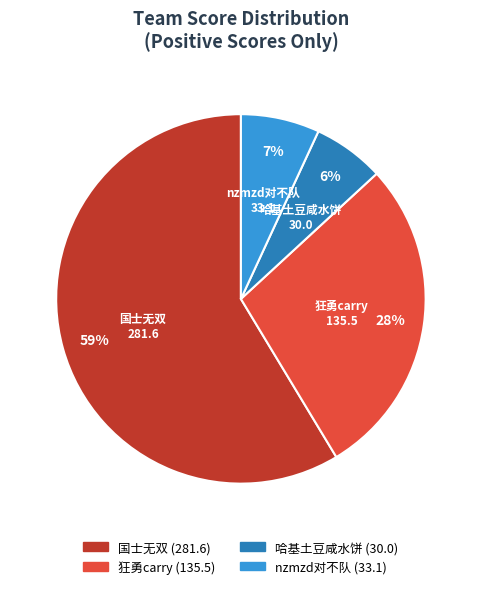

Does 哈基土豆咸水饼 represent more than half of the total?

No